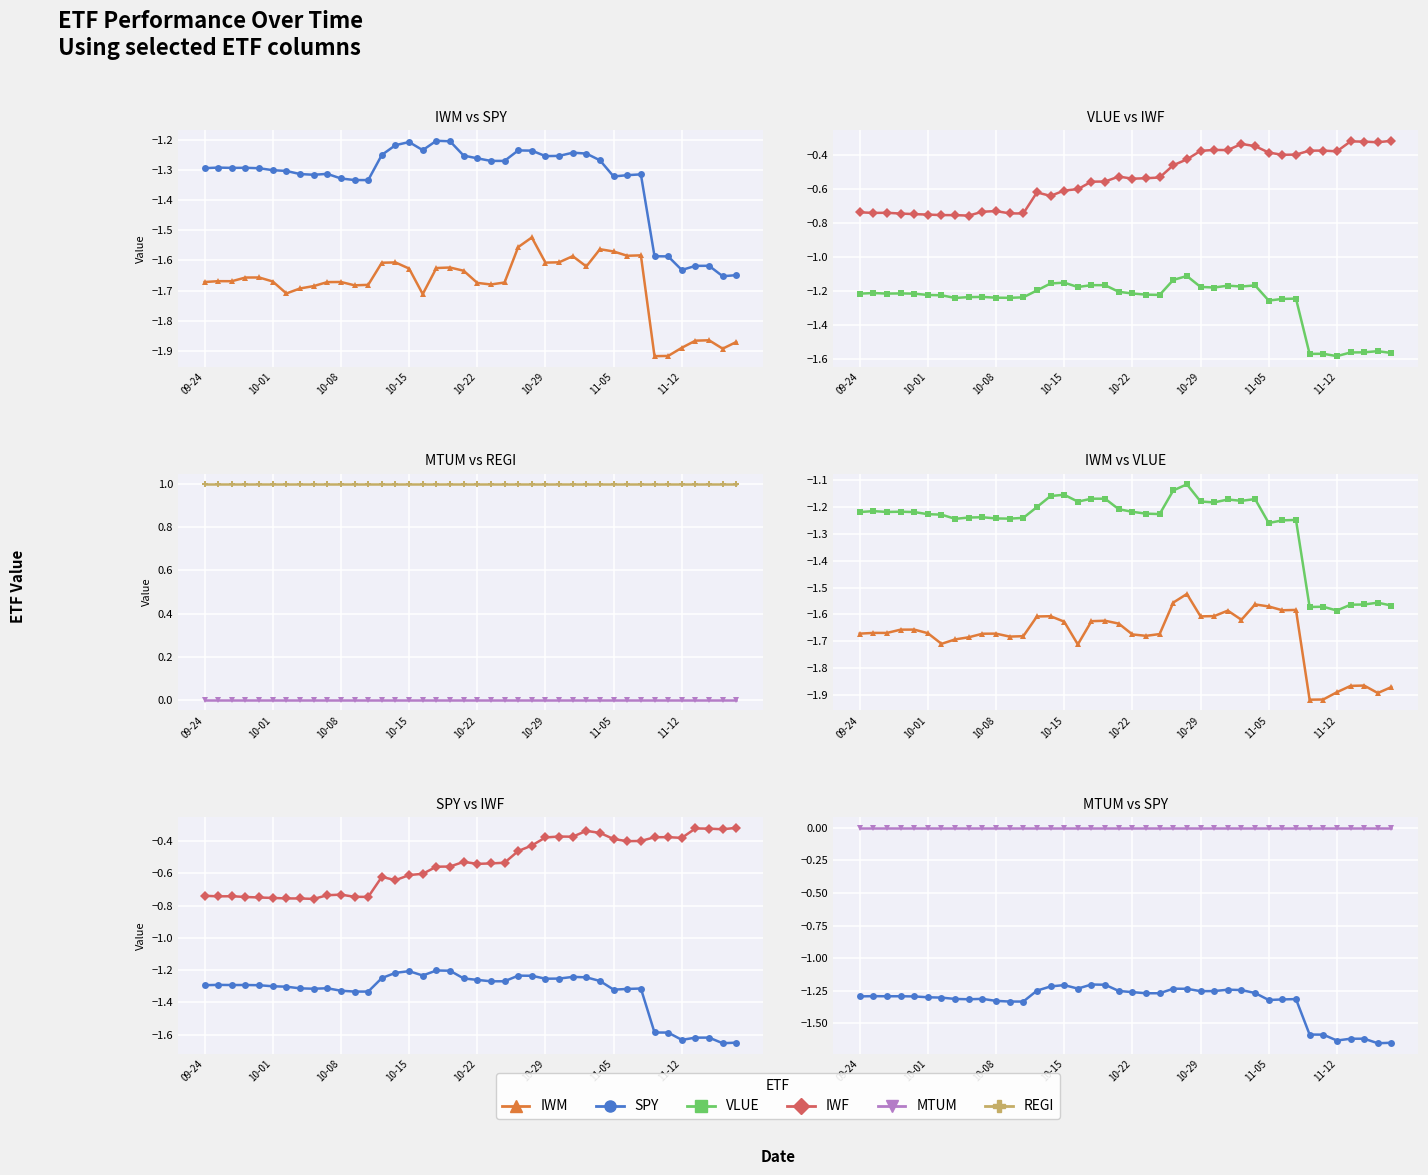

Reading left to right, extract all data points from this chart.

IWM: -1.7	-1.7	-1.7	-1.7	-1.7	-1.7	-1.7	-1.7	-1.7	-1.7	-1.7	-1.7	-1.7	-1.6	-1.6	-1.6	-1.7	-1.6	-1.6	-1.6	-1.7	-1.7	-1.7	-1.6	-1.5	-1.6	-1.6	-1.6	-1.6	-1.6	-1.6	-1.6	-1.6	-1.9	-1.9	-1.9	-1.9	-1.9	-1.9	-1.9
SPY: -1.3	-1.3	-1.3	-1.3	-1.3	-1.3	-1.3	-1.3	-1.3	-1.3	-1.3	-1.3	-1.3	-1.2	-1.2	-1.2	-1.2	-1.2	-1.2	-1.3	-1.3	-1.3	-1.3	-1.2	-1.2	-1.3	-1.3	-1.2	-1.2	-1.3	-1.3	-1.3	-1.3	-1.6	-1.6	-1.6	-1.6	-1.6	-1.7	-1.6
VLUE: -1.2	-1.2	-1.2	-1.2	-1.2	-1.2	-1.2	-1.2	-1.2	-1.2	-1.2	-1.2	-1.2	-1.2	-1.2	-1.2	-1.2	-1.2	-1.2	-1.2	-1.2	-1.2	-1.2	-1.1	-1.1	-1.2	-1.2	-1.2	-1.2	-1.2	-1.3	-1.2	-1.2	-1.6	-1.6	-1.6	-1.6	-1.6	-1.6	-1.6
IWF: -0.7	-0.7	-0.7	-0.7	-0.8	-0.8	-0.8	-0.8	-0.8	-0.7	-0.7	-0.7	-0.7	-0.6	-0.6	-0.6	-0.6	-0.6	-0.6	-0.5	-0.5	-0.5	-0.5	-0.5	-0.4	-0.4	-0.4	-0.4	-0.3	-0.4	-0.4	-0.4	-0.4	-0.4	-0.4	-0.4	-0.3	-0.3	-0.3	-0.3
MTUM: -0.0	-0.0	-0.0	-0.0	-0.0	-0.0	-0.0	-0.0	-0.0	-0.0	-0.0	-0.0	-0.0	-0.0	-0.0	-0.0	-0.0	-0.0	-0.0	-0.0	-0.0	-0.0	-0.0	-0.0	-0.0	-0.0	-0.0	-0.0	-0.0	-0.0	-0.0	-0.0	-0.0	-0.0	-0.0	-0.0	-0.0	-0.0	-0.0	-0.0
REGI: 1.0	1.0	1.0	1.0	1.0	1.0	1.0	1.0	1.0	1.0	1.0	1.0	1.0	1.0	1.0	1.0	1.0	1.0	1.0	1.0	1.0	1.0	1.0	1.0	1.0	1.0	1.0	1.0	1.0	1.0	1.0	1.0	1.0	1.0	1.0	1.0	1.0	1.0	1.0	1.0